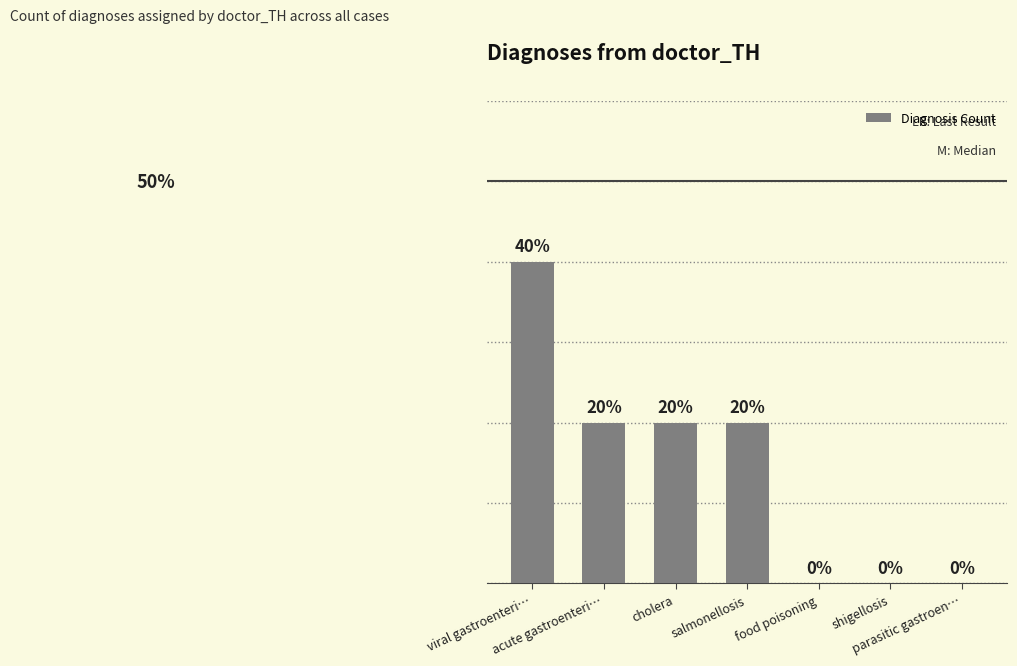

Are the bars horizontal?

No